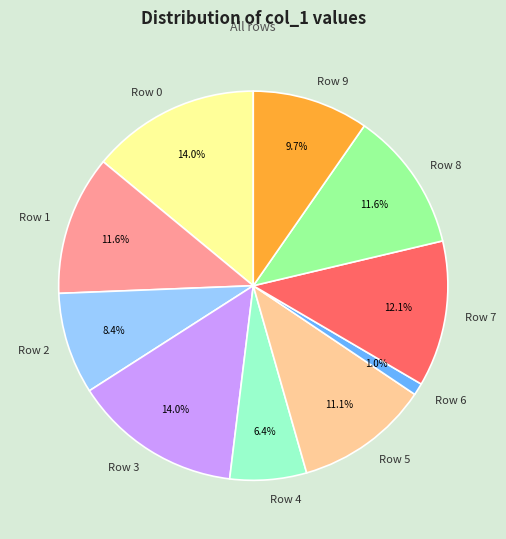

Is there any slice that represents more than half of the pie?

No